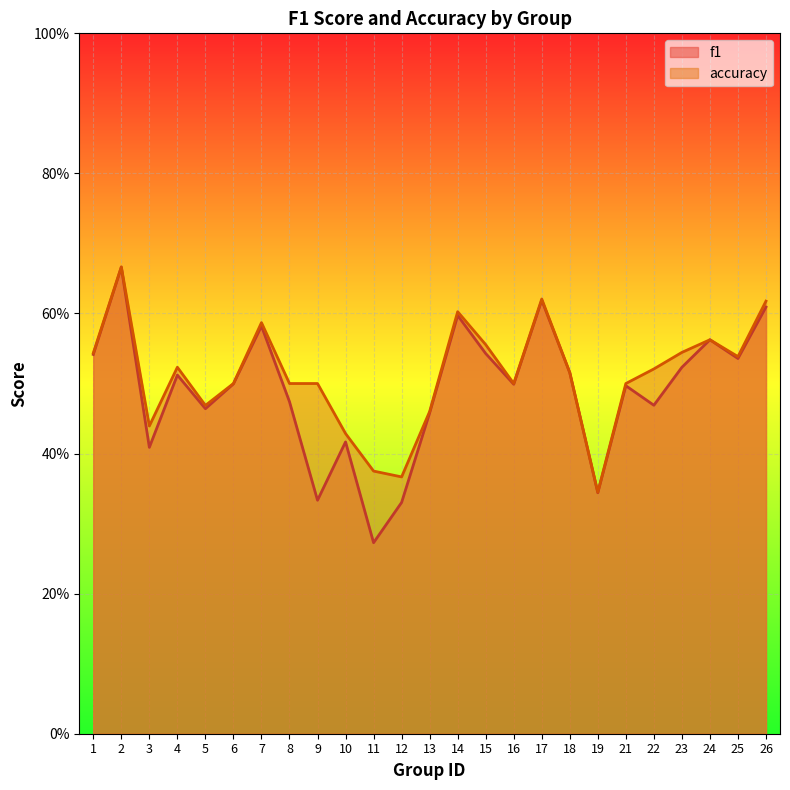

What is the sum of all f1 values?

12.3